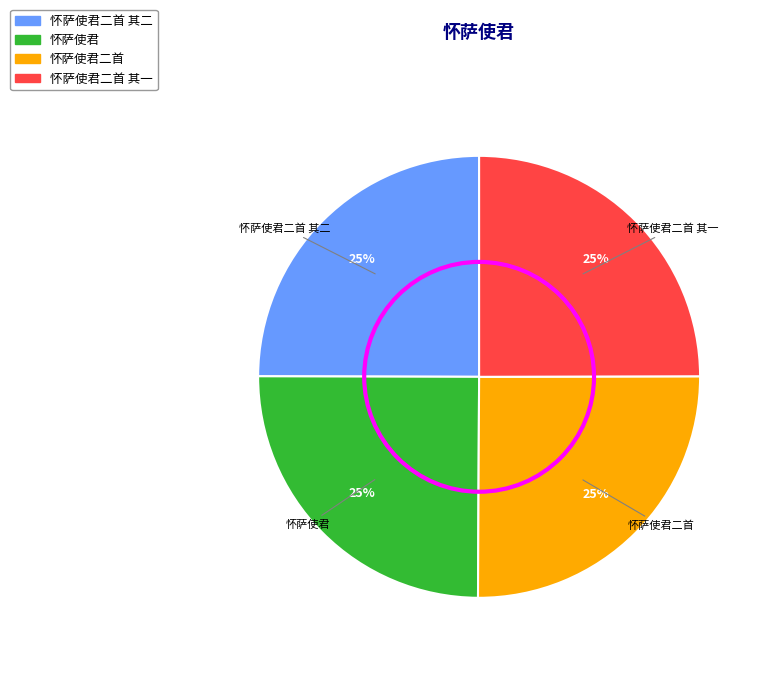

What percentage is the 怀萨使君二首 slice, to the nearest percent?

25%